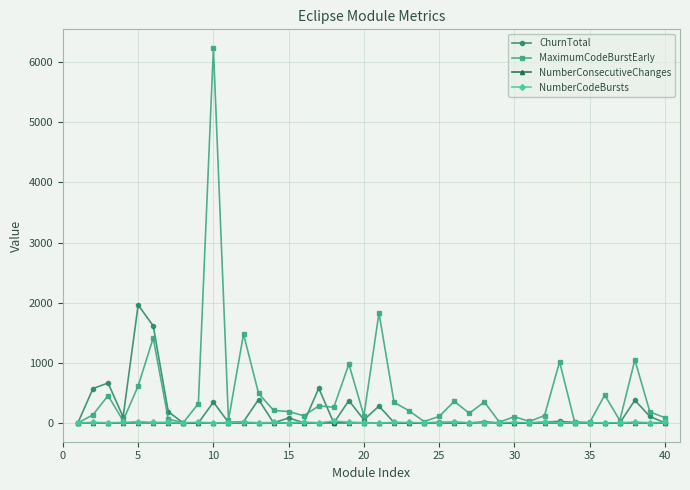

Which series has the largest range (max minus min)?

MaximumCodeBurstEarly